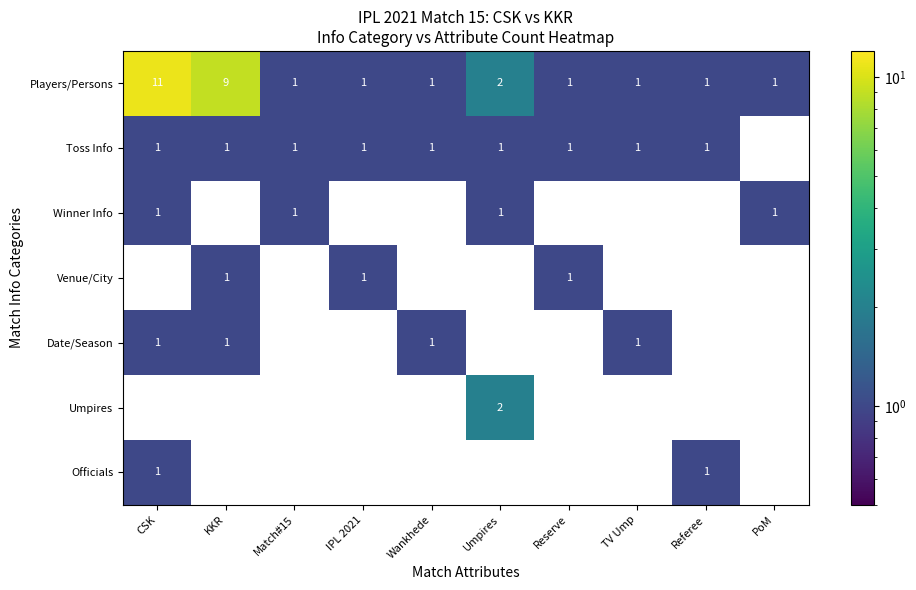

What is the average value of the Players/Persons series?

3